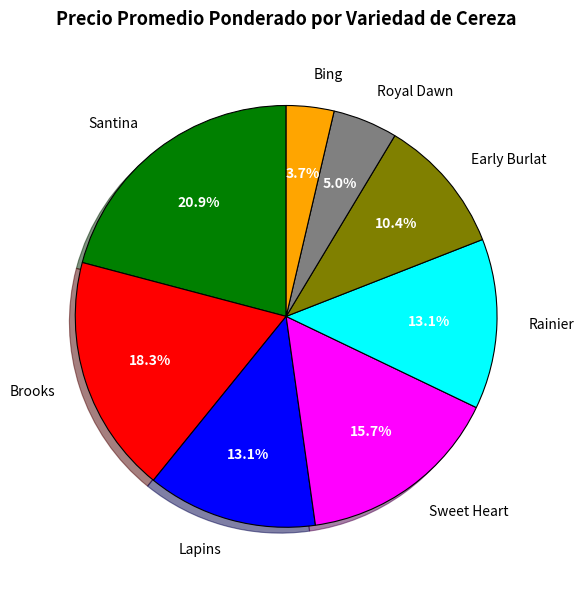

Does Bing represent more than half of the total?

No